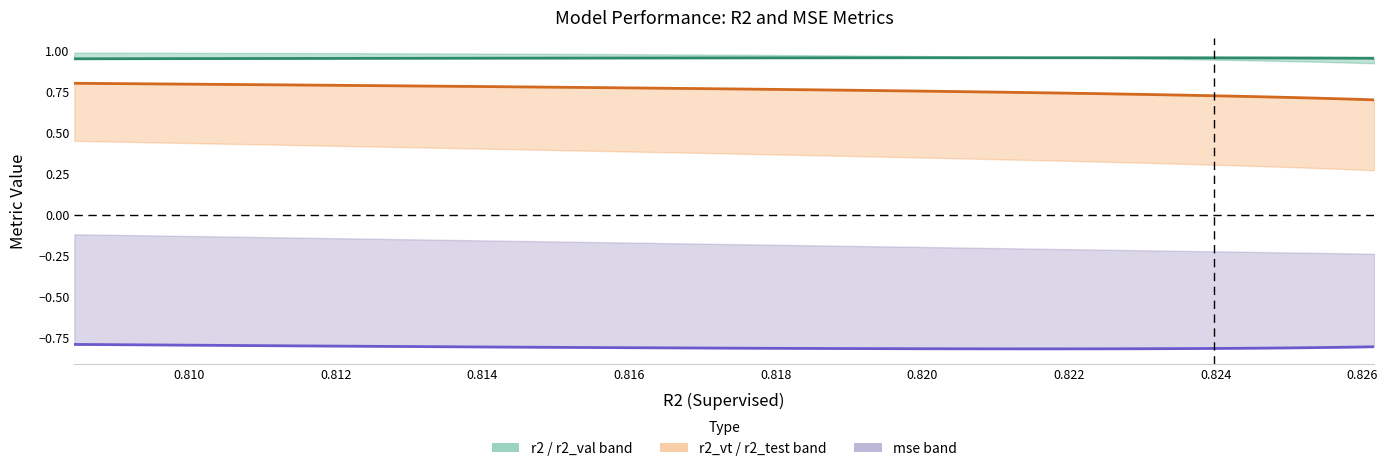

True or false: r2_vt and mse (shifted) intersect in this chart.

False